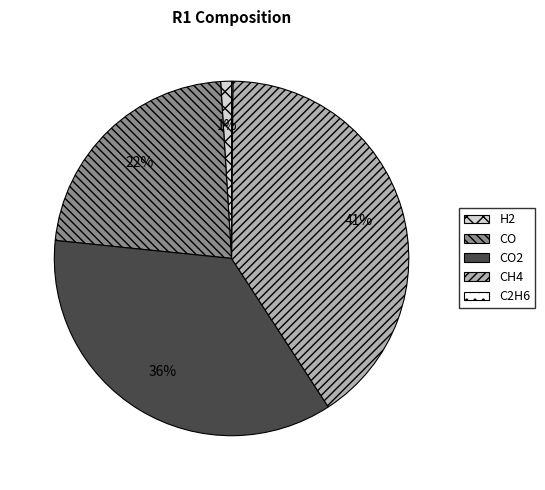

Is there any slice that represents more than half of the pie?

No